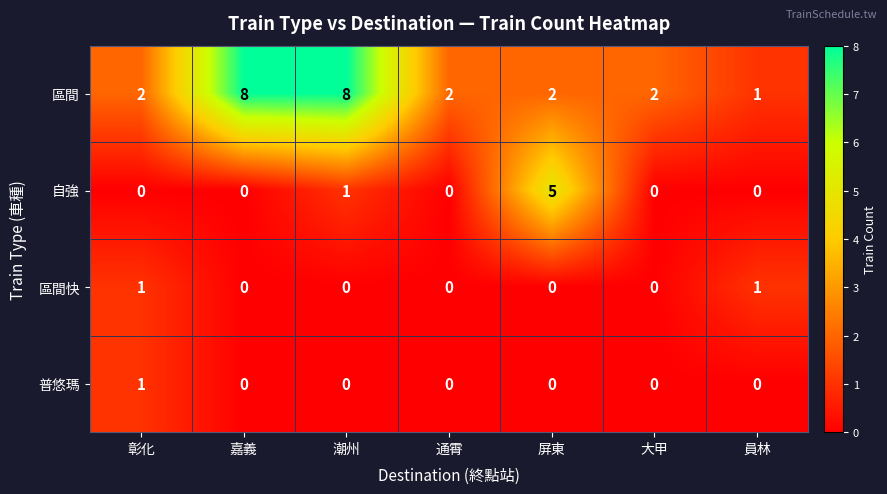

Count the number of data series in this chart.

4